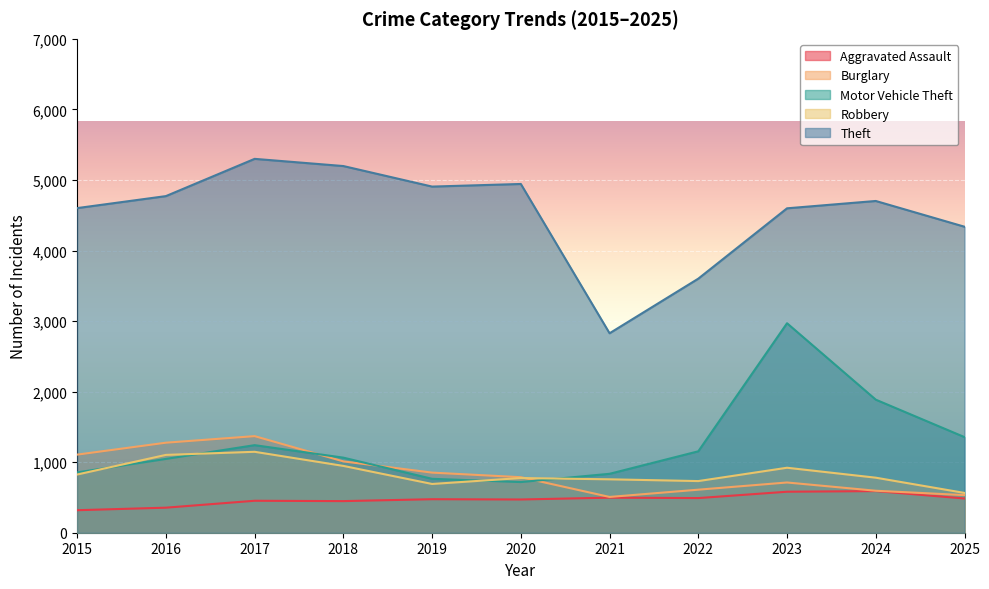

How many lines are shown in the chart?

5